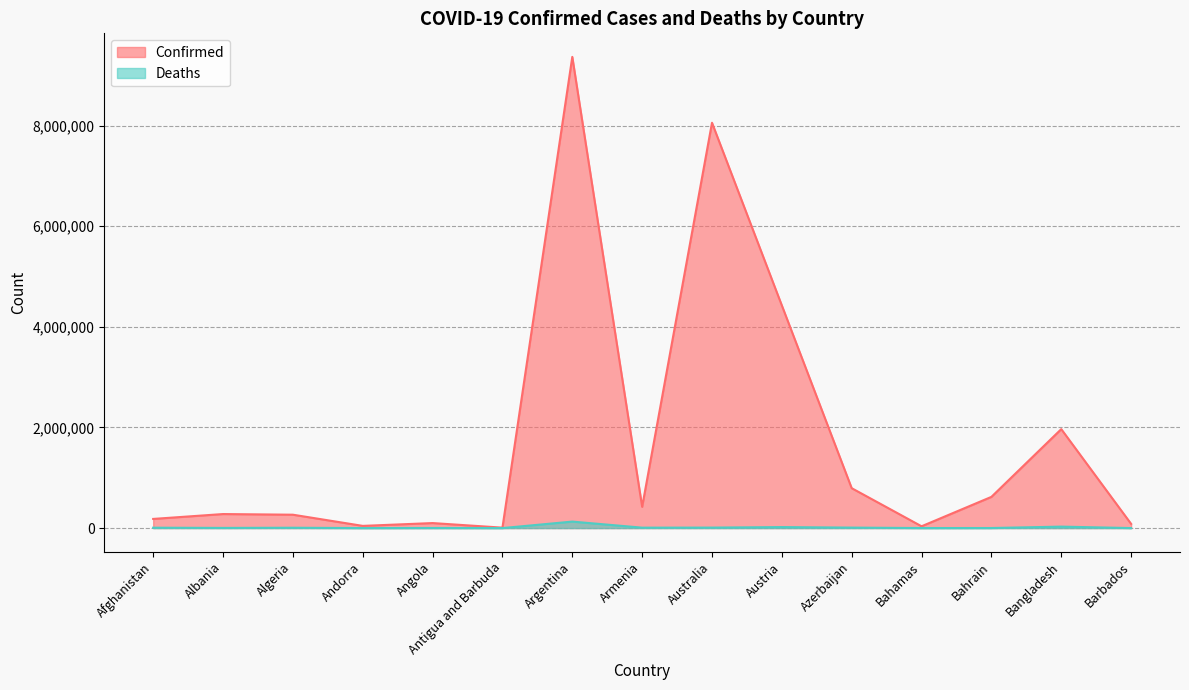

What is the lowest value of the Deaths series?

141